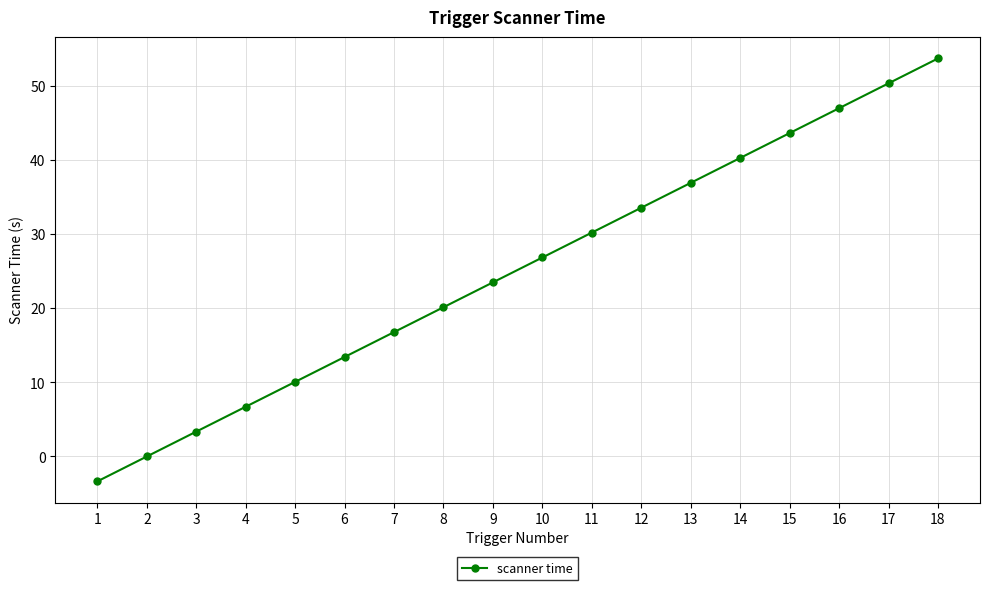

The chart shows a value of 11.6 at 8. True or false?

False